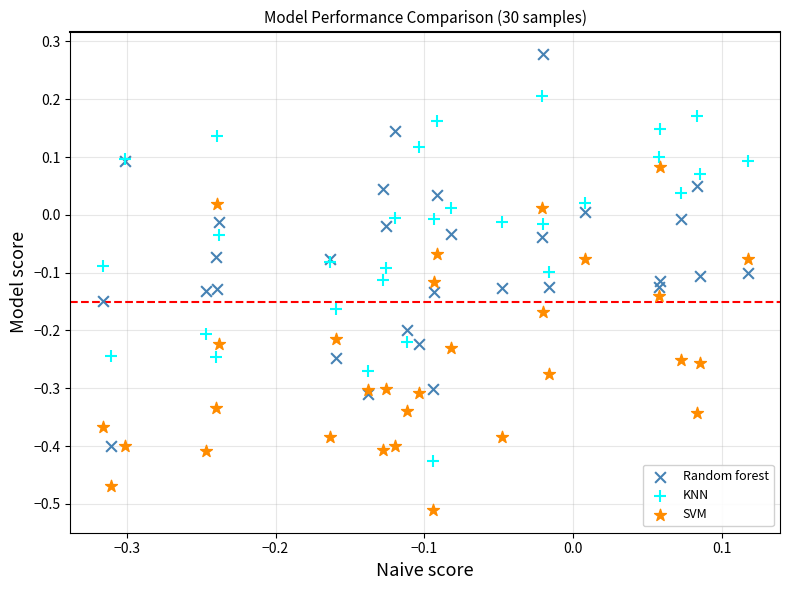

Which series has the widest spread of Y values?

Random forest